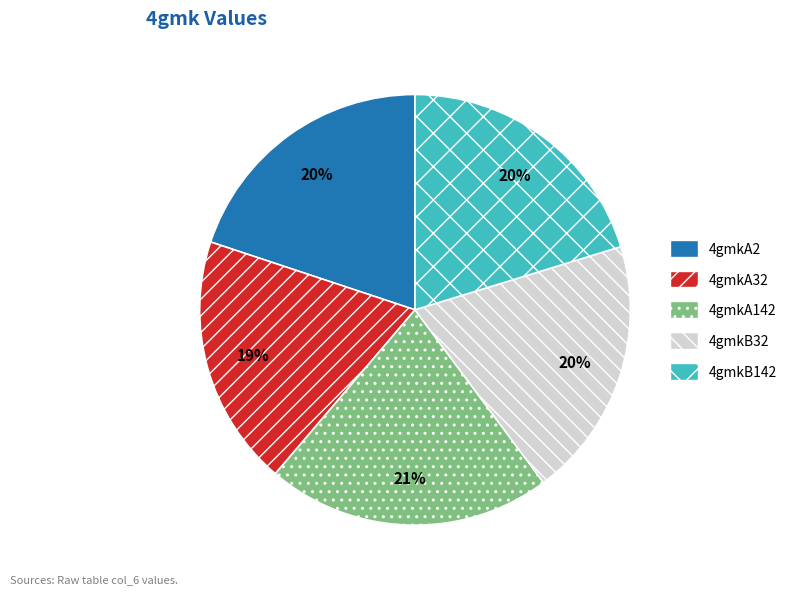

Which category has the smallest portion of the pie?

4gmkA32